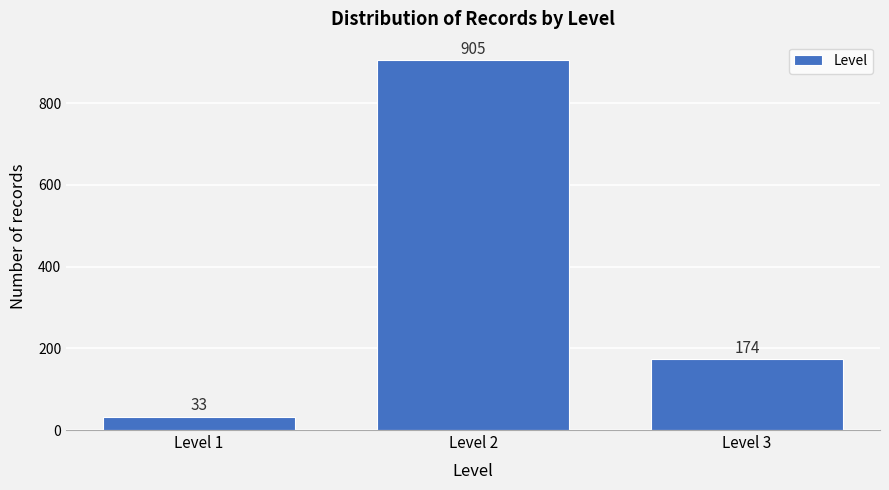

Reading left to right, list all the values displayed in this chart.

Level 1=33	Level 2=905	Level 3=174